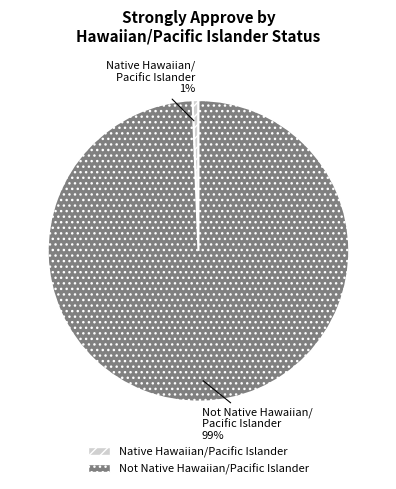

Which slice is the smallest?

Native Hawaiian/Pacific Islander